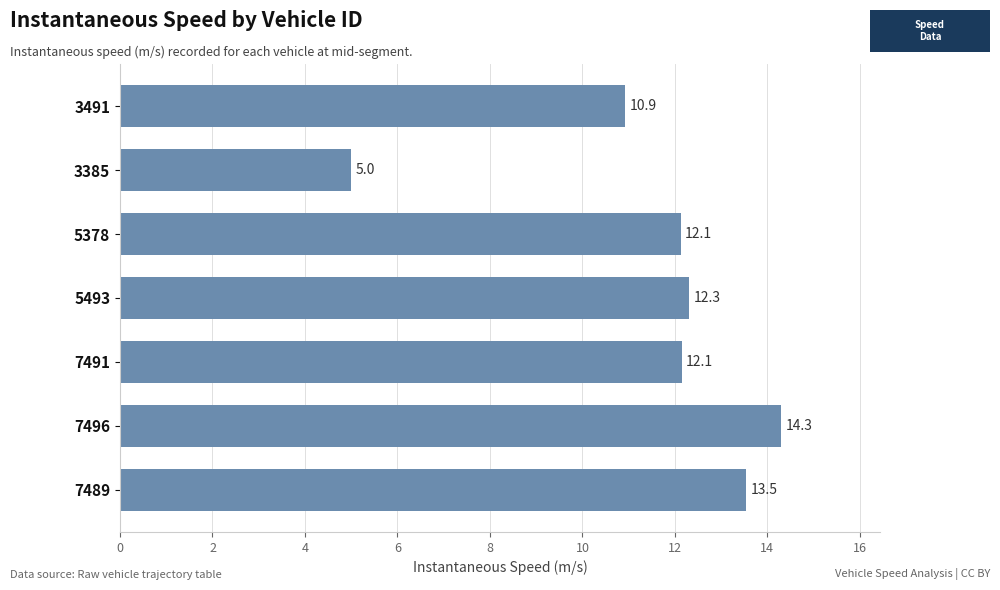

True or false: the data shows 12.1 at 5378.

True